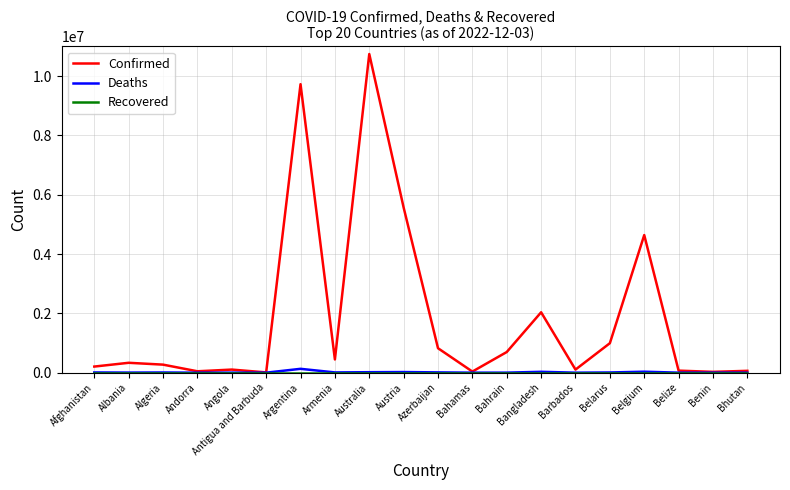

What is the difference between the Deaths values at Bahamas and Bangladesh?

28600